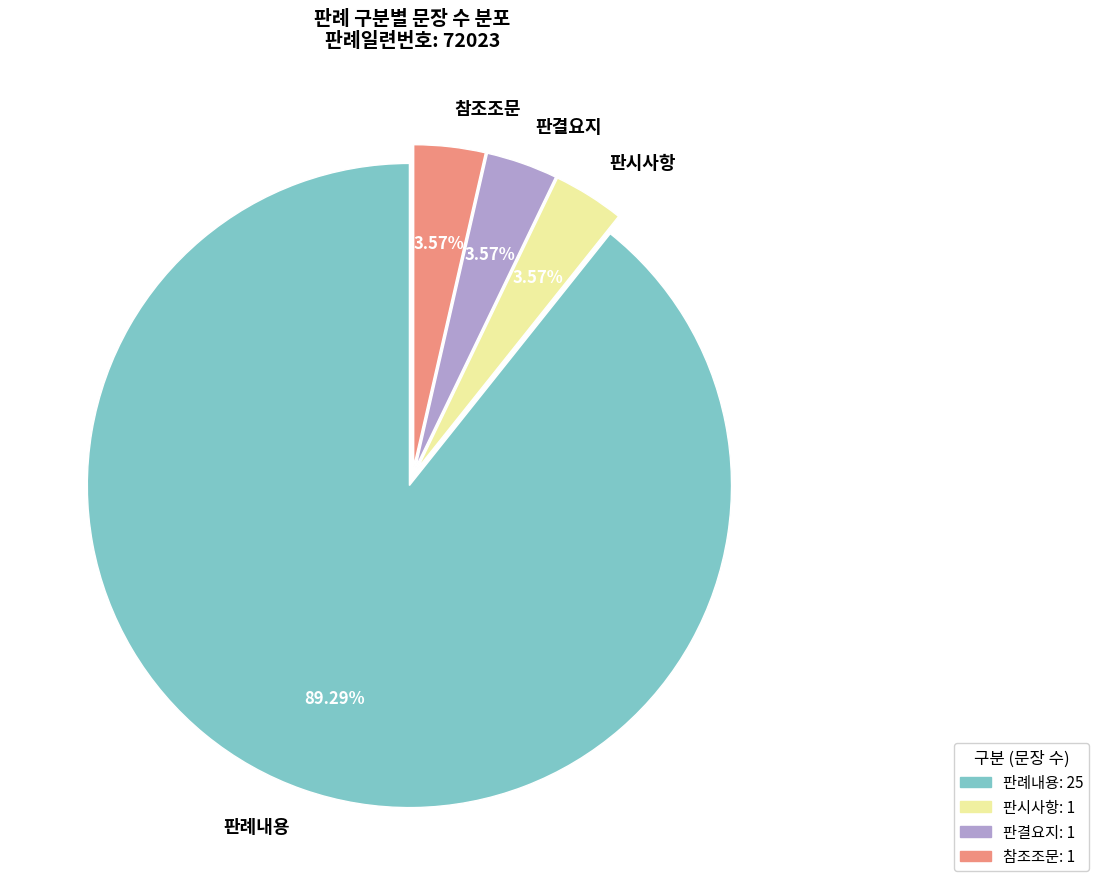

The 판시사항 slice represents 16% of the pie. True or false?

False